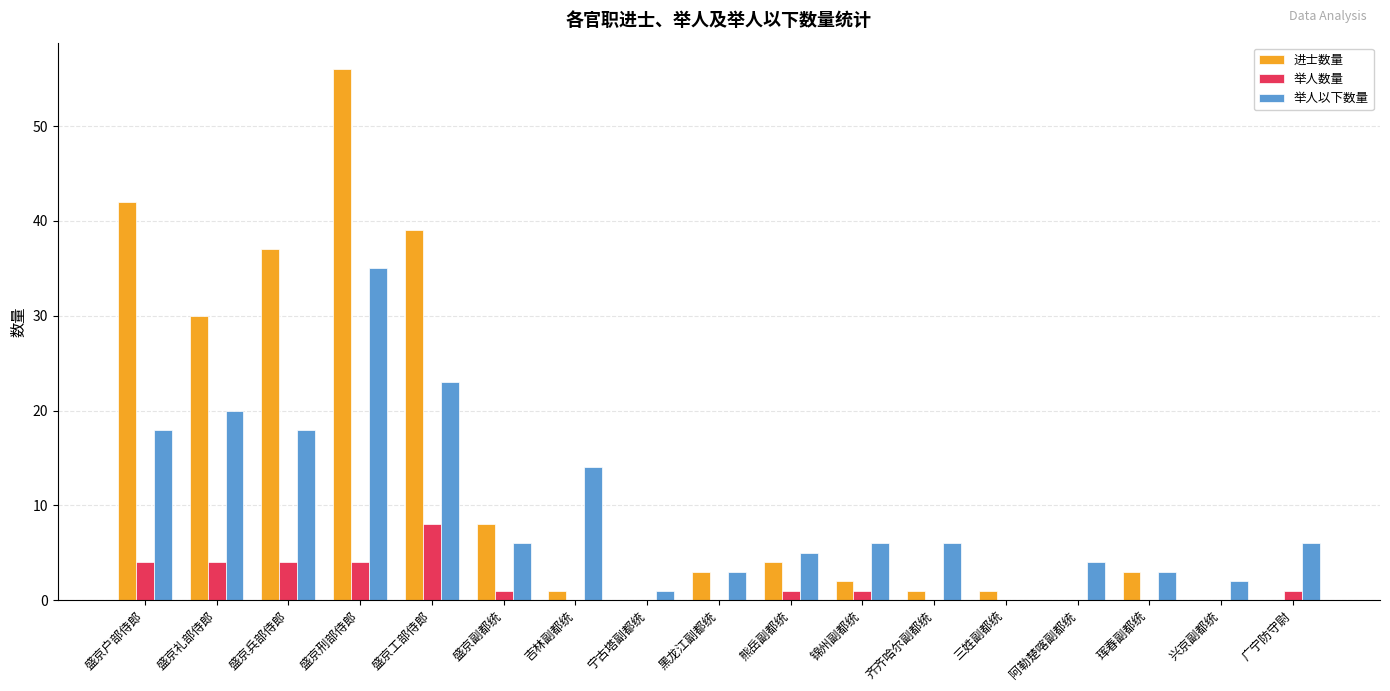

Count the number of data series in this chart.

3